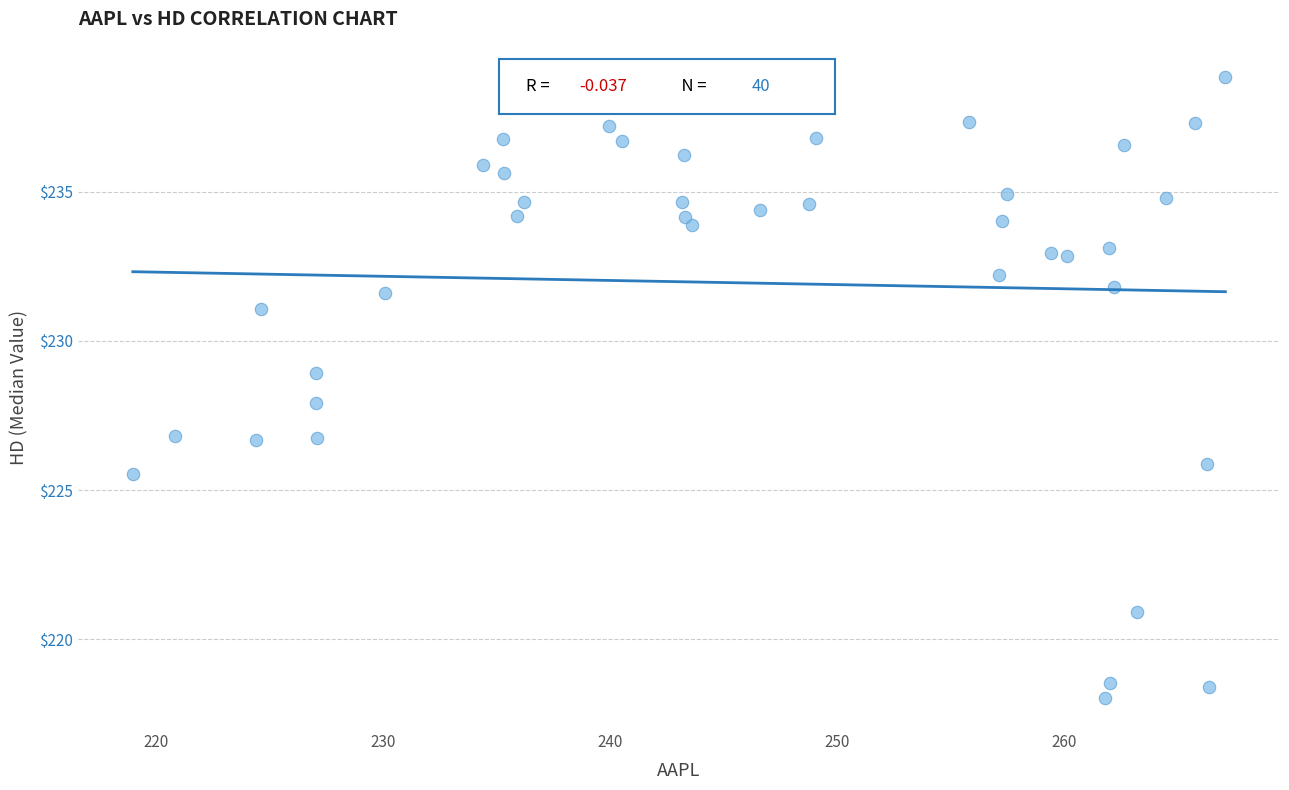

What is the range of X values (max minus min)?

48.1